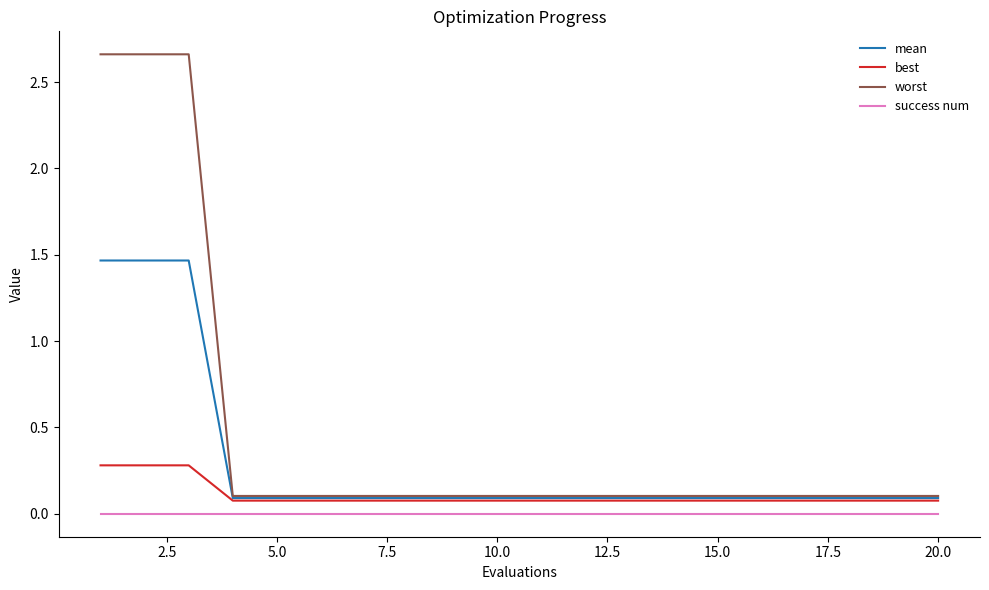

Rank the series by their average value, from lowest to highest.

success num, best, mean, worst